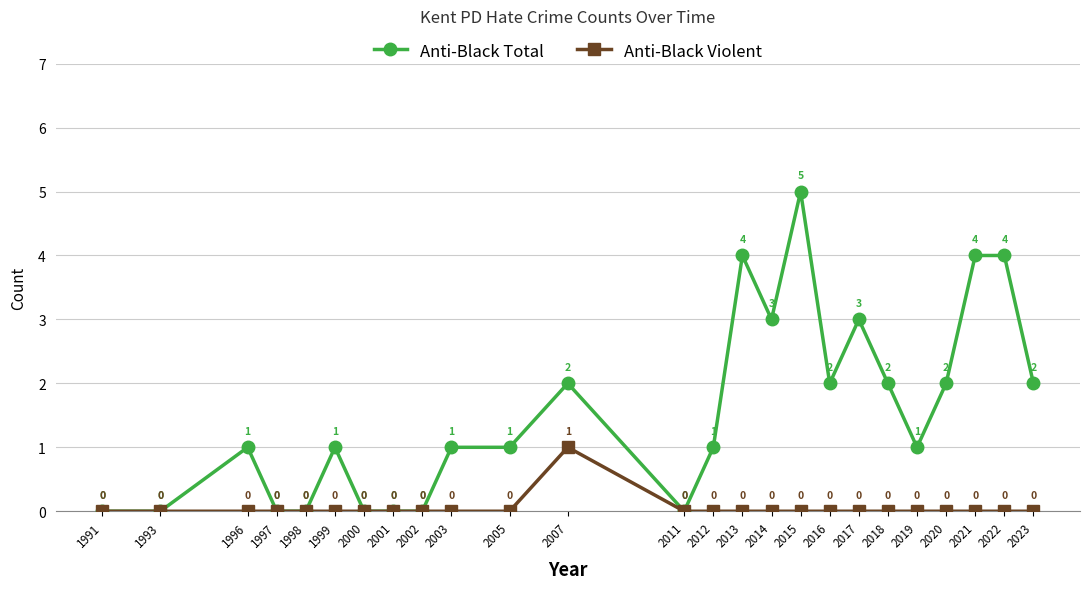

What is the total value across all series at 2003?

1